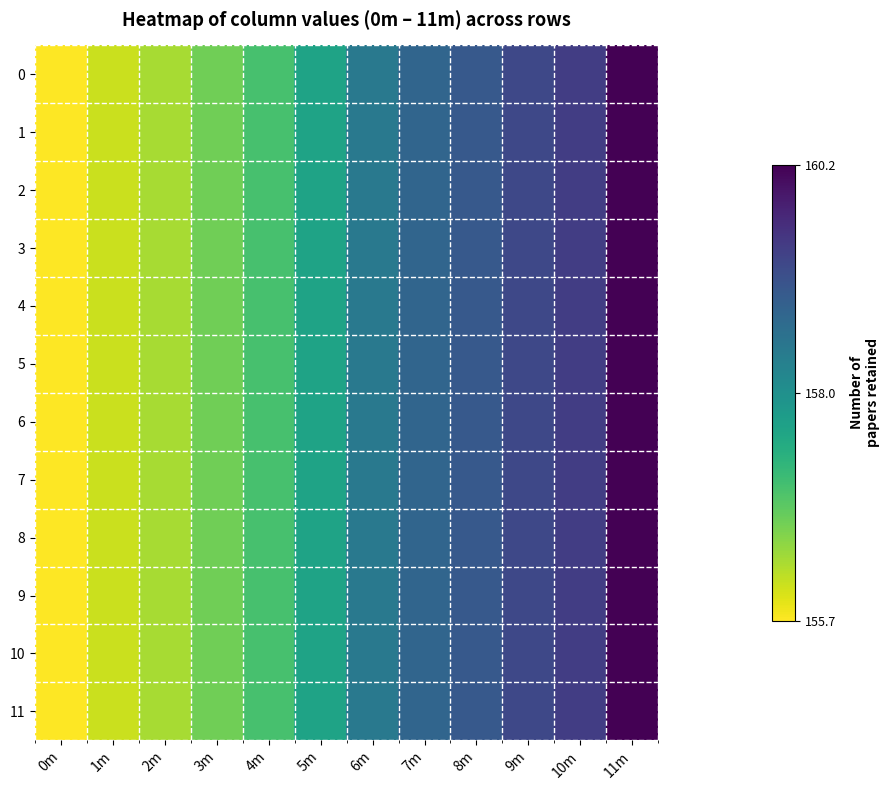

Reading left to right, extract all data points from this chart.

0: 0m=155.7	1m=156.1	2m=156.3	3m=156.7	4m=157.0	5m=157.6	6m=158.4	7m=158.8	8m=159.0	9m=159.2	10m=159.4	11m=160.2
1: 0m=155.7	1m=156.1	2m=156.3	3m=156.7	4m=157.0	5m=157.6	6m=158.4	7m=158.8	8m=159.0	9m=159.2	10m=159.4	11m=160.2
2: 0m=155.7	1m=156.1	2m=156.3	3m=156.7	4m=157.0	5m=157.6	6m=158.4	7m=158.8	8m=159.0	9m=159.2	10m=159.4	11m=160.2
3: 0m=155.7	1m=156.1	2m=156.3	3m=156.7	4m=157.0	5m=157.6	6m=158.4	7m=158.8	8m=159.0	9m=159.2	10m=159.4	11m=160.2
4: 0m=155.7	1m=156.1	2m=156.3	3m=156.7	4m=157.0	5m=157.6	6m=158.4	7m=158.8	8m=159.0	9m=159.2	10m=159.4	11m=160.2
5: 0m=155.7	1m=156.1	2m=156.3	3m=156.7	4m=157.0	5m=157.6	6m=158.4	7m=158.8	8m=159.0	9m=159.2	10m=159.4	11m=160.2
6: 0m=155.7	1m=156.1	2m=156.3	3m=156.7	4m=157.0	5m=157.6	6m=158.4	7m=158.8	8m=159.0	9m=159.2	10m=159.4	11m=160.2
7: 0m=155.7	1m=156.1	2m=156.3	3m=156.7	4m=157.0	5m=157.6	6m=158.4	7m=158.8	8m=159.0	9m=159.2	10m=159.4	11m=160.2
8: 0m=155.7	1m=156.1	2m=156.3	3m=156.7	4m=157.0	5m=157.6	6m=158.4	7m=158.8	8m=159.0	9m=159.2	10m=159.4	11m=160.2
9: 0m=155.7	1m=156.1	2m=156.3	3m=156.7	4m=157.0	5m=157.6	6m=158.4	7m=158.8	8m=159.0	9m=159.2	10m=159.4	11m=160.2
10: 0m=155.7	1m=156.1	2m=156.3	3m=156.7	4m=157.0	5m=157.6	6m=158.4	7m=158.8	8m=159.0	9m=159.2	10m=159.4	11m=160.2
11: 0m=155.7	1m=156.1	2m=156.3	3m=156.7	4m=157.0	5m=157.6	6m=158.4	7m=158.8	8m=159.0	9m=159.2	10m=159.4	11m=160.2